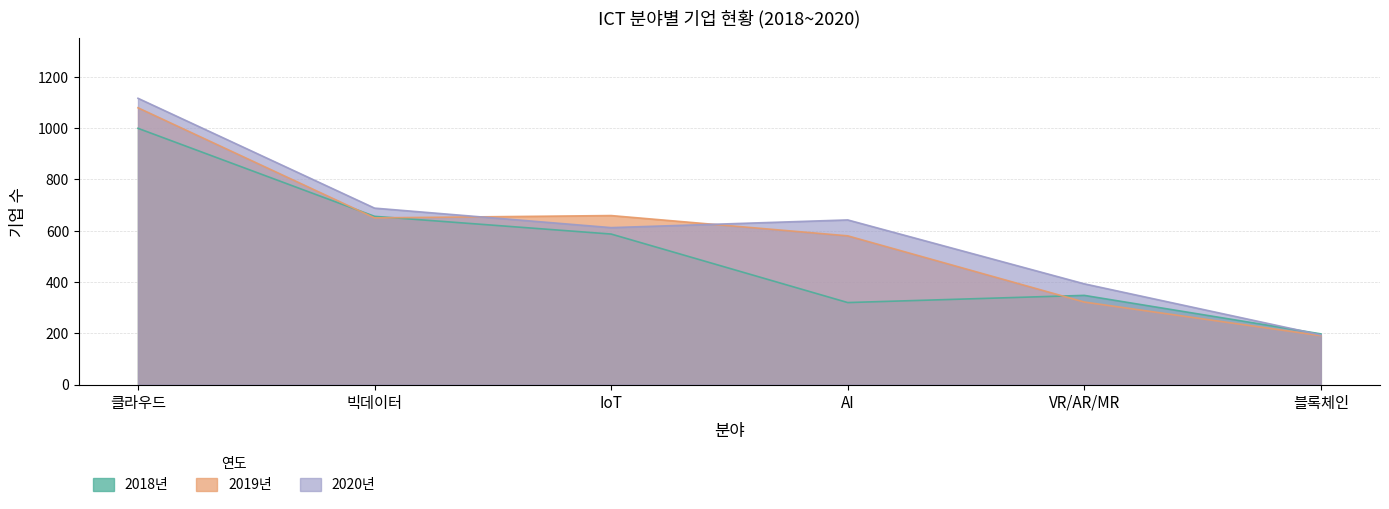

How many values in the 2020년 series are below 642?

3